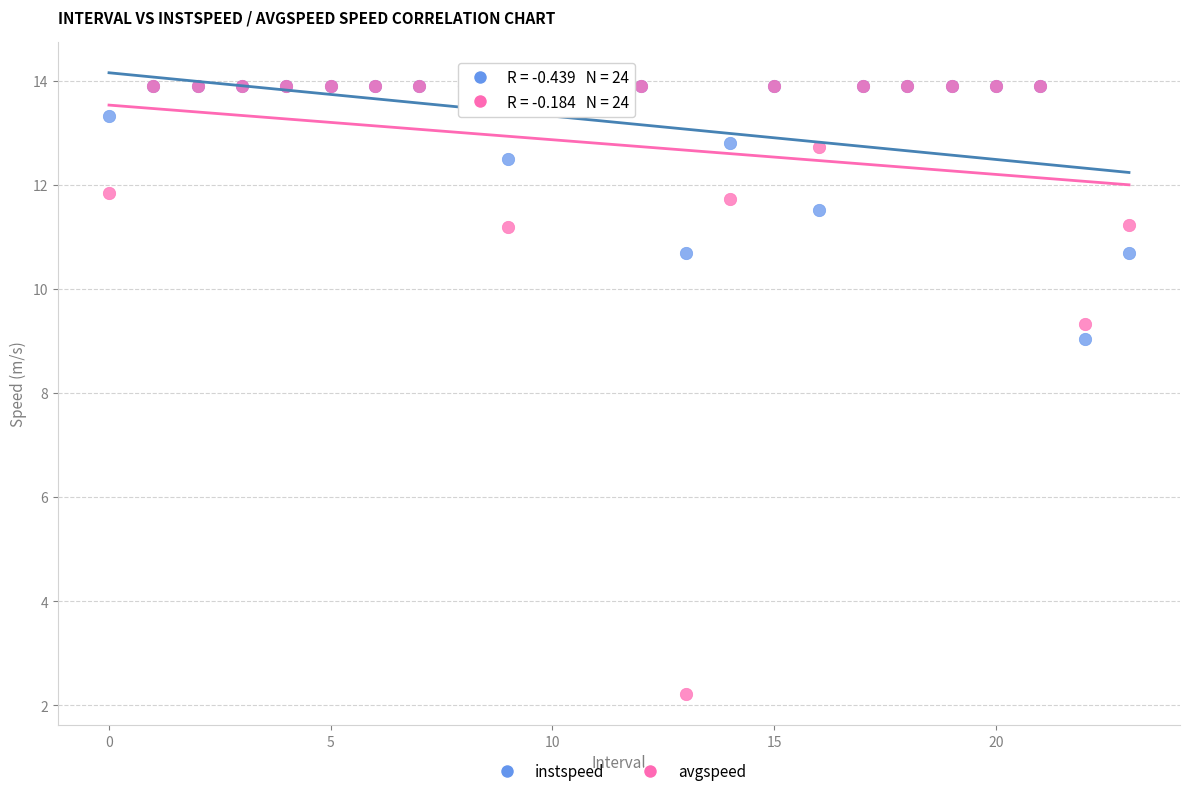

In the avgspeed series, what Y value is closest to 8?

9.3